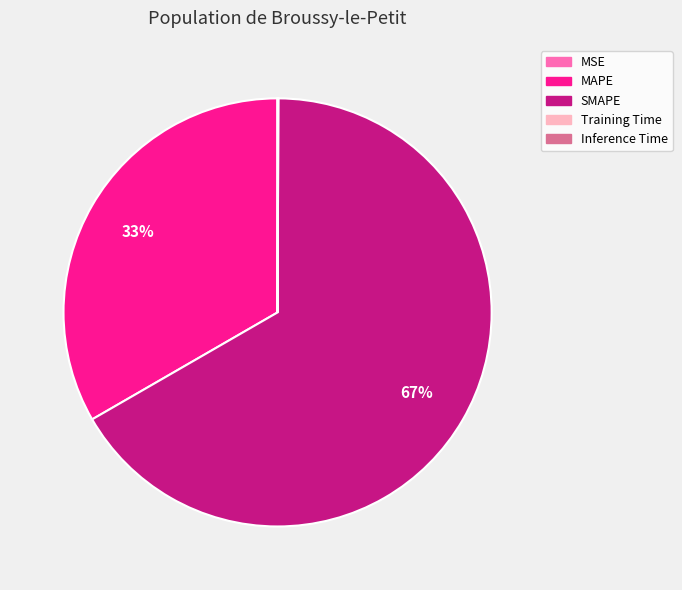

The SMAPE slice represents 78% of the pie. True or false?

False